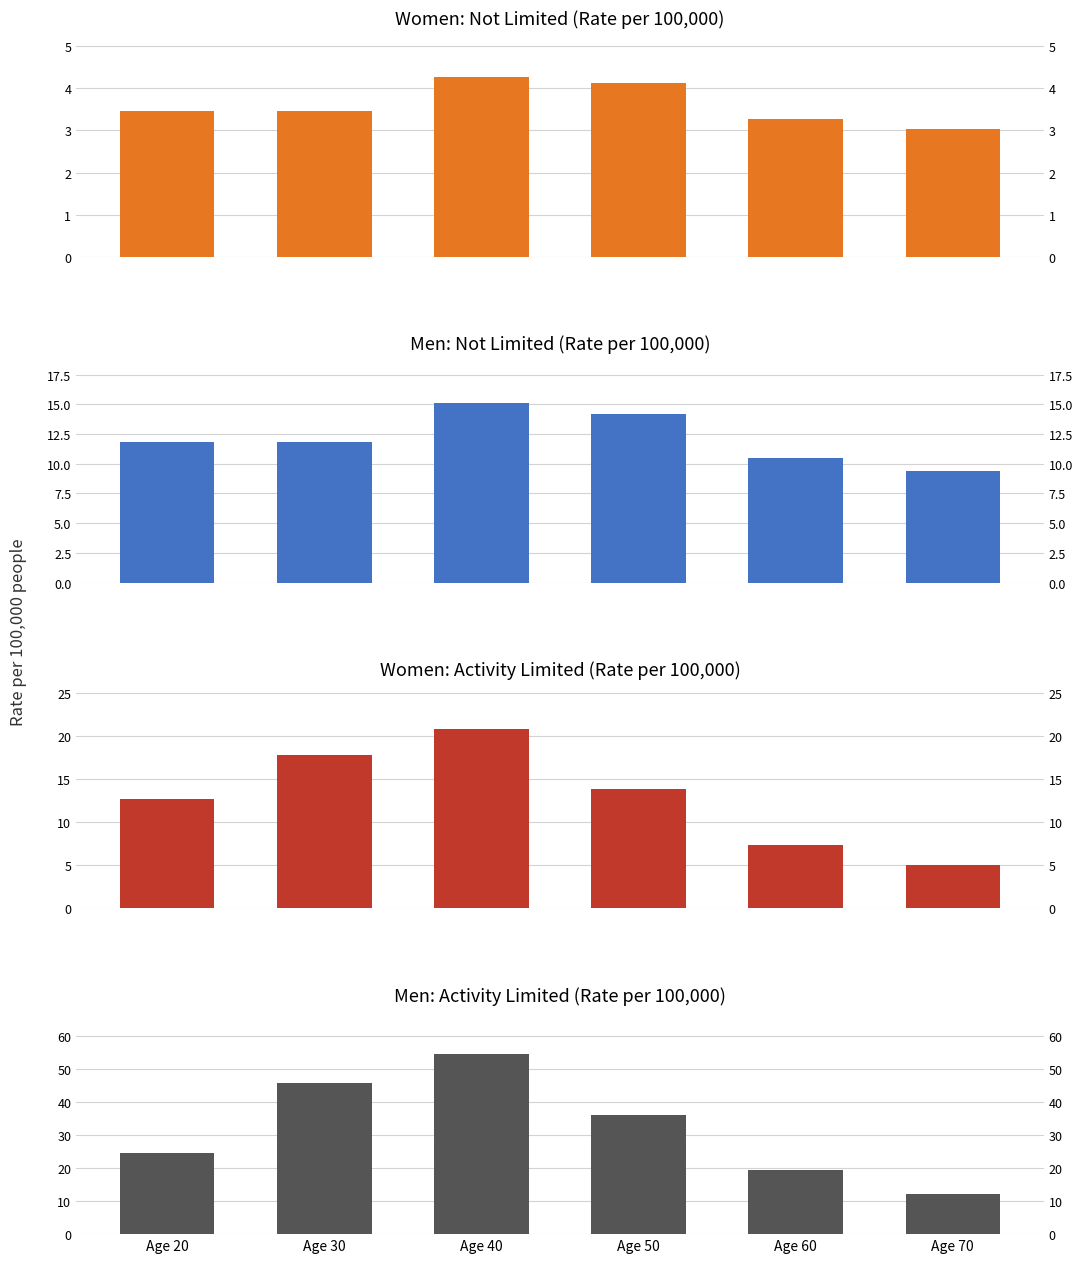

What is the value of the Men - Not limited bar at the 2nd from the left?

11.8